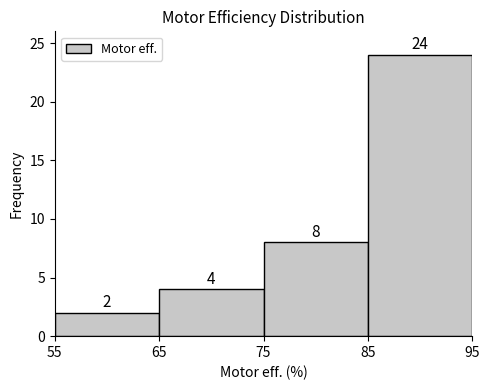

Over which range of the x-axis is the bar tallest?

85 to 95